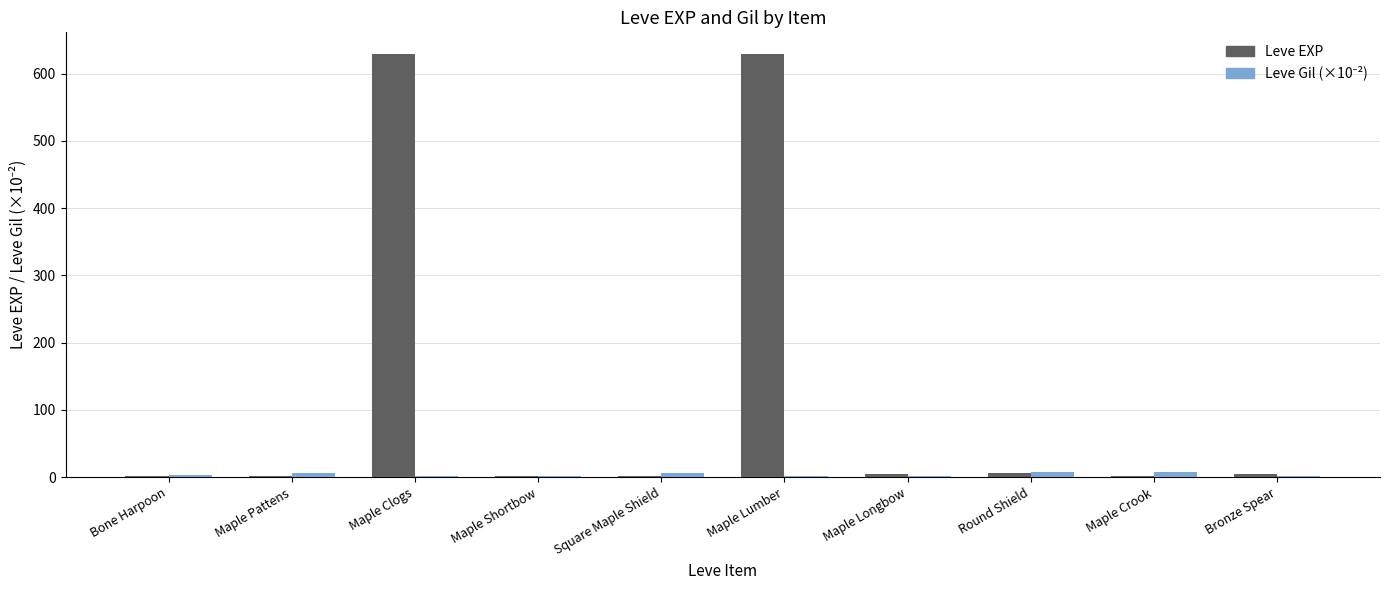

Which series has the largest range (max minus min)?

Leve EXP